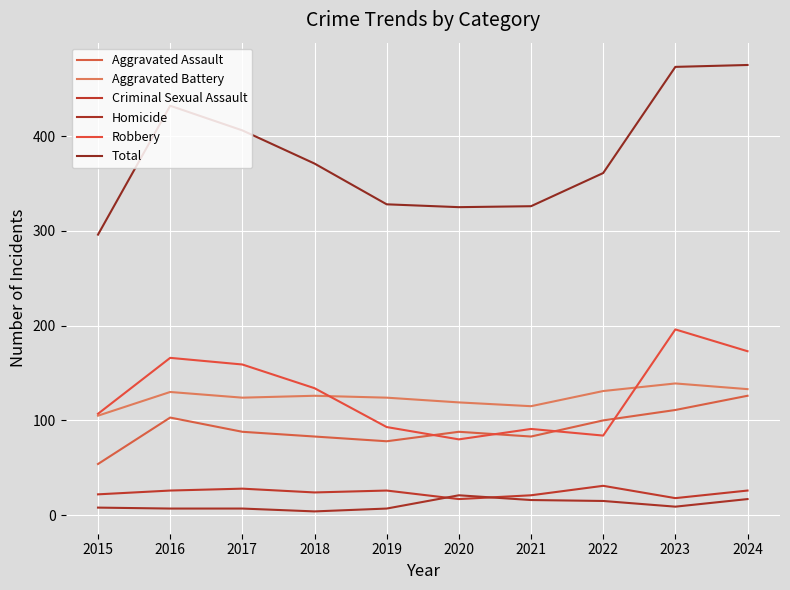

What is the total value across all series at 2017?

812